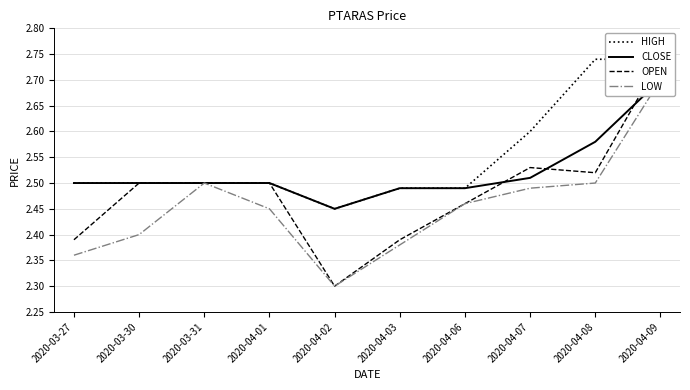

What is the lowest value of the HIGH series?

2.5